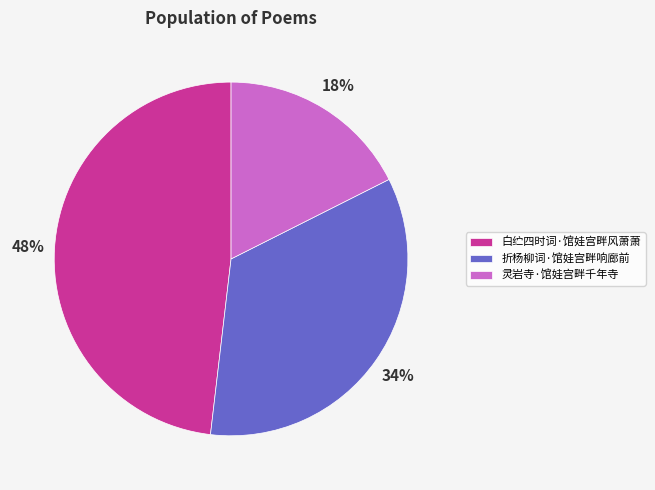

The 白纻四时词·馆娃宫畔风萧萧 slice represents 63% of the pie. True or false?

False